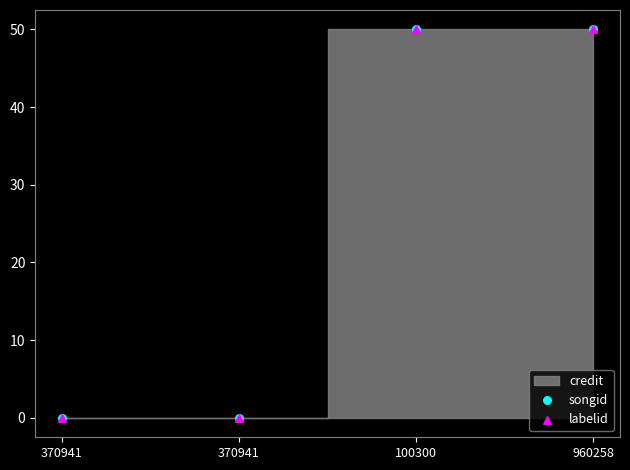

Which series reaches the maximum Y coordinate?

labelid